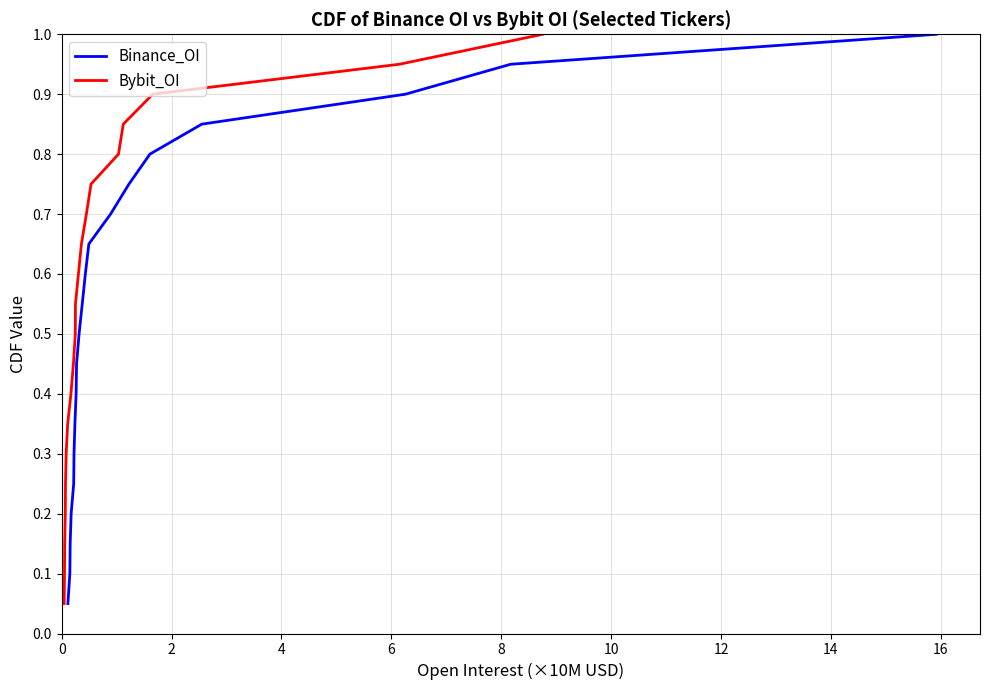

True or false: Binance_OI and Bybit_OI cross at least once.

False